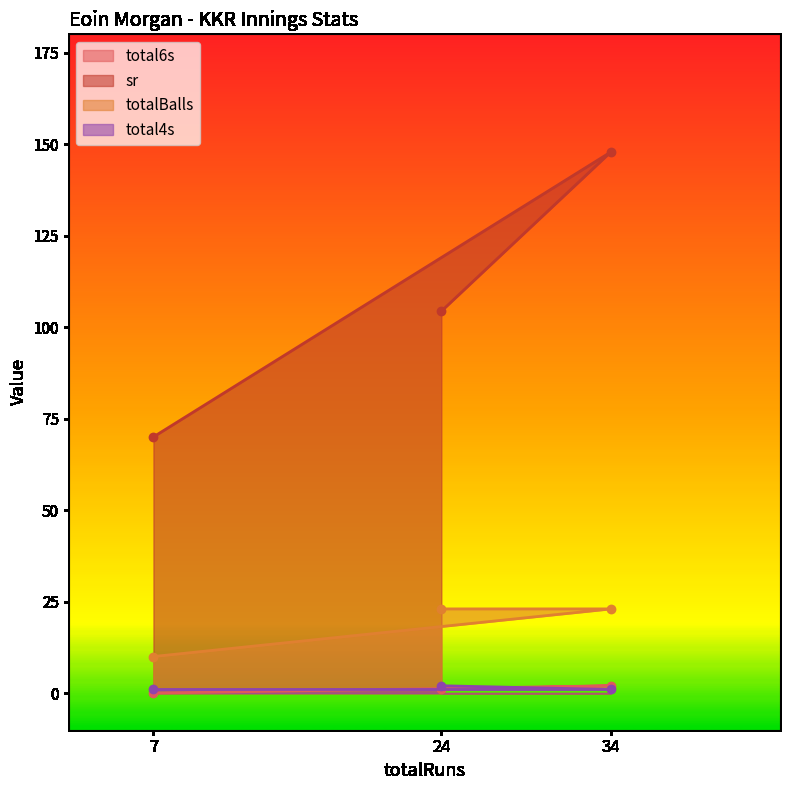

The total6s series shows 3.5 at 34. True or false?

False